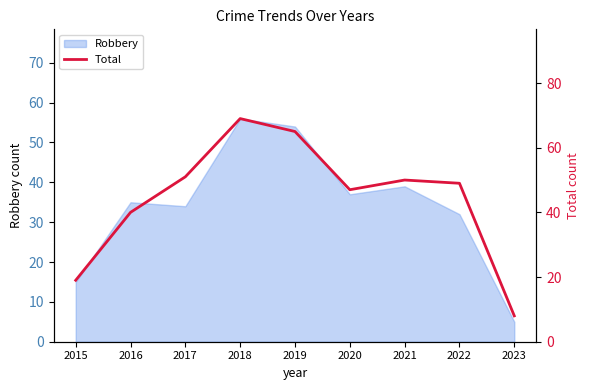

List the labels in order of value, smallest first.

2023, 2015, 2016, 2020, 2022, 2021, 2017, 2019, 2018